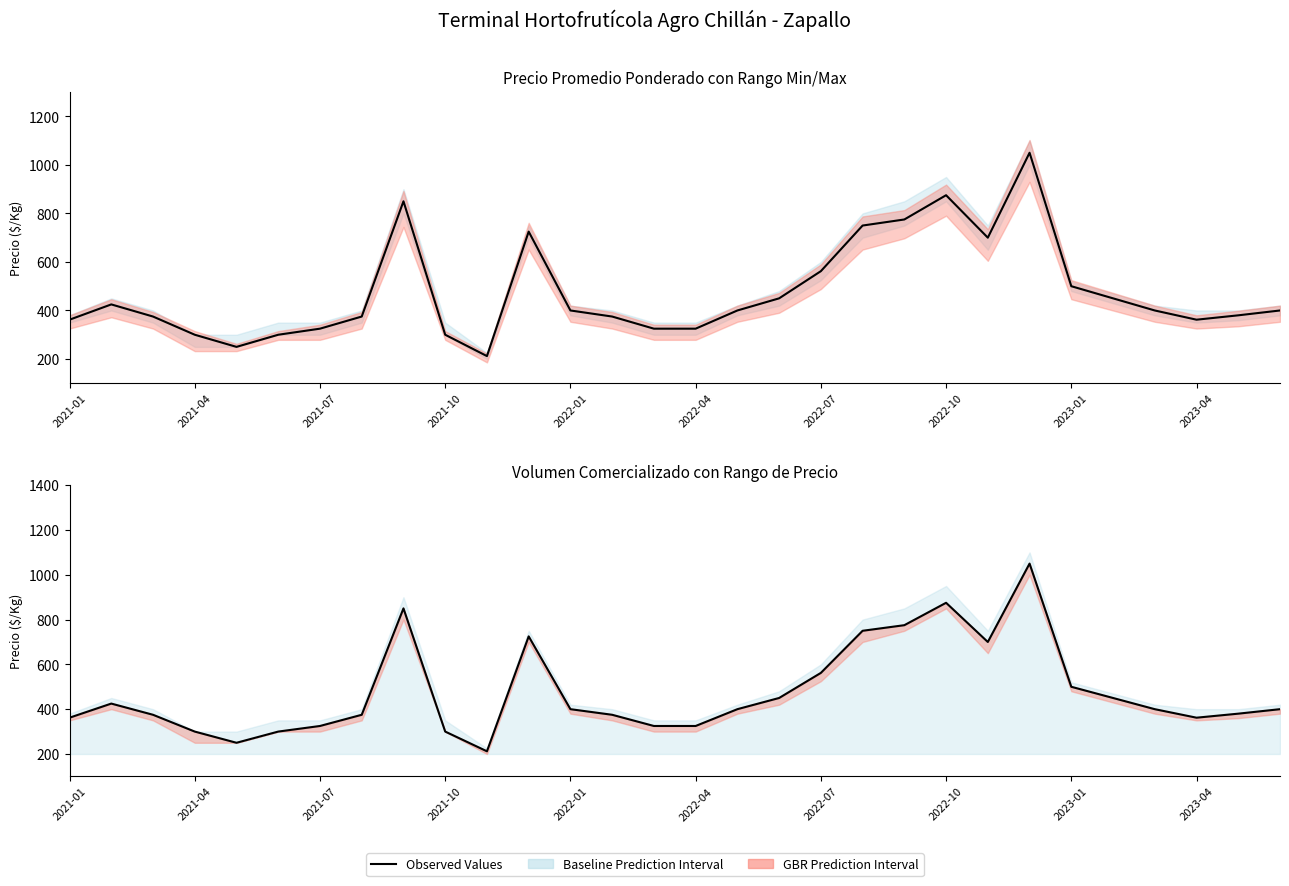

What is the average value?

476